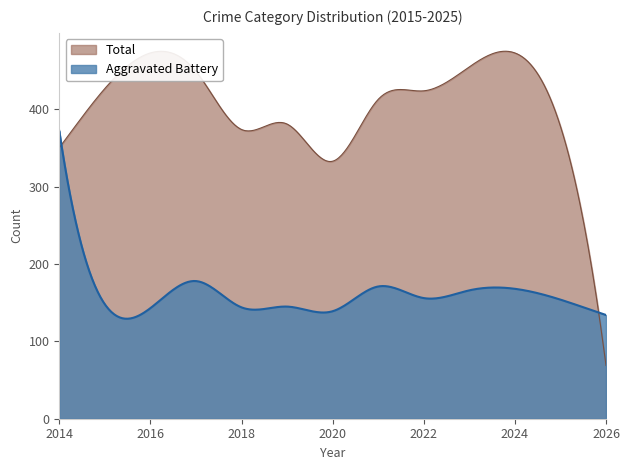

True or false: Homicide and Total cross at least once.

False